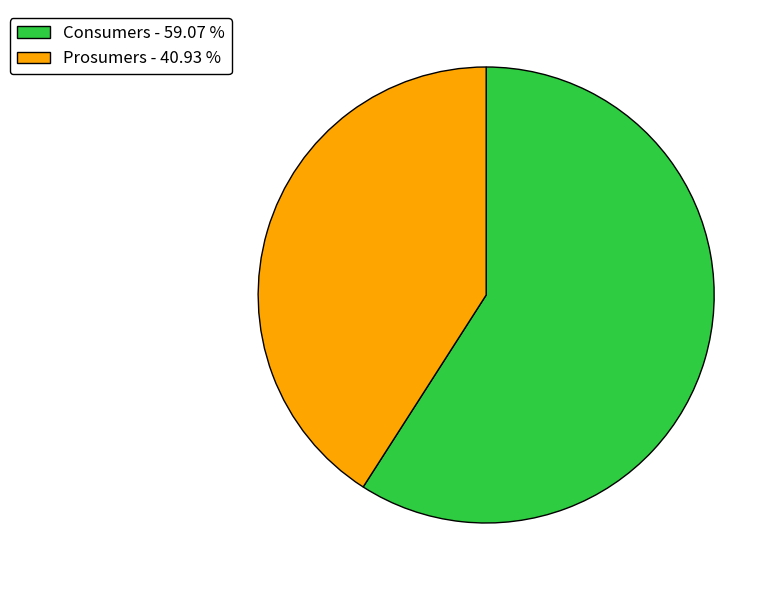

Is there a majority slice in this chart?

Yes